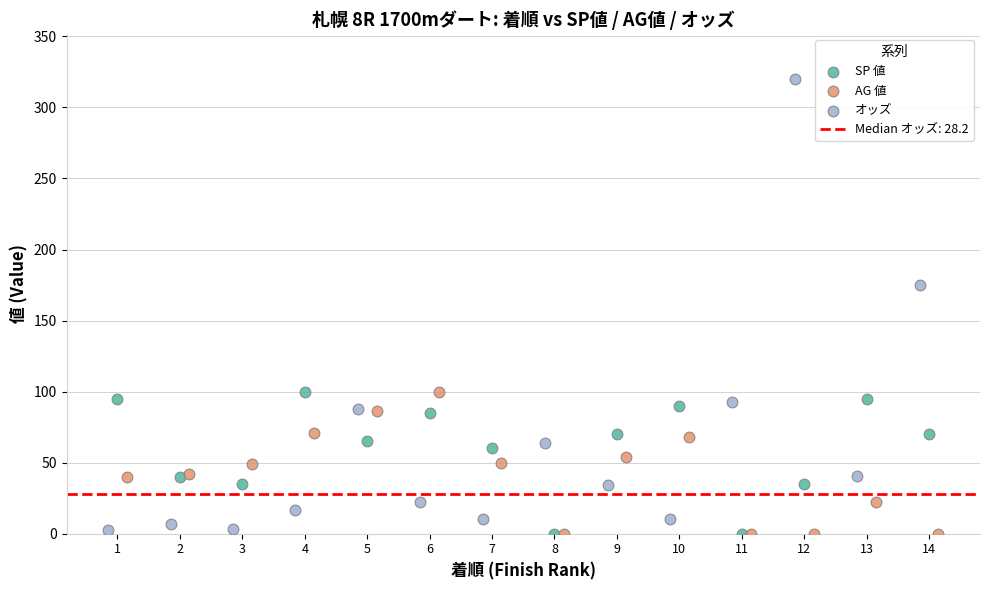

Which series contains the highest Y value?

オッズ